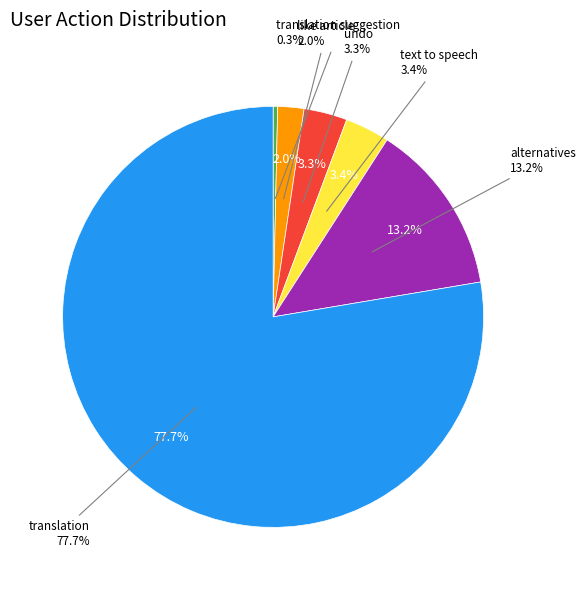

To the nearest percent, what is the difference between the largest and smallest slice percentages?

77%